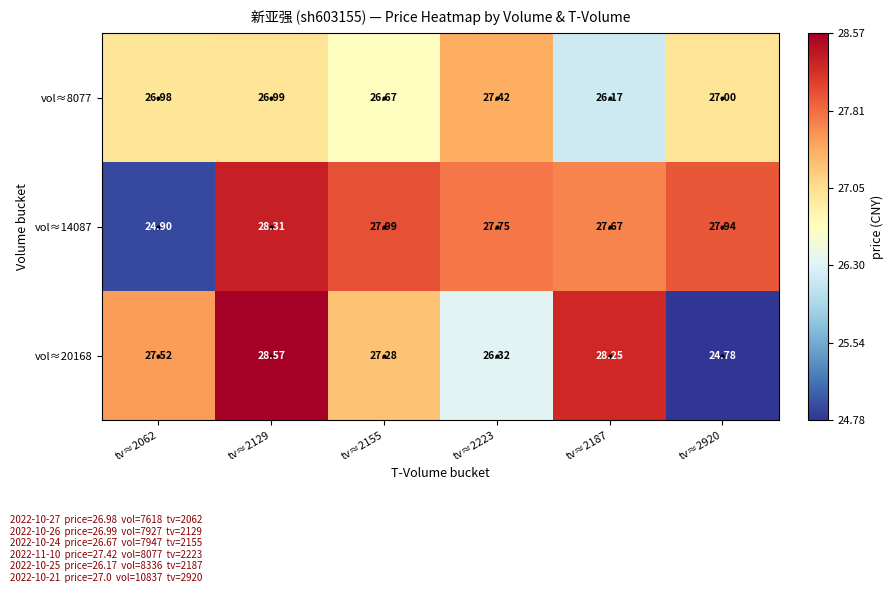

Is the value of vol≈20168 at tv≈2155 greater than the value of vol≈14087 at tv≈2062?

Yes